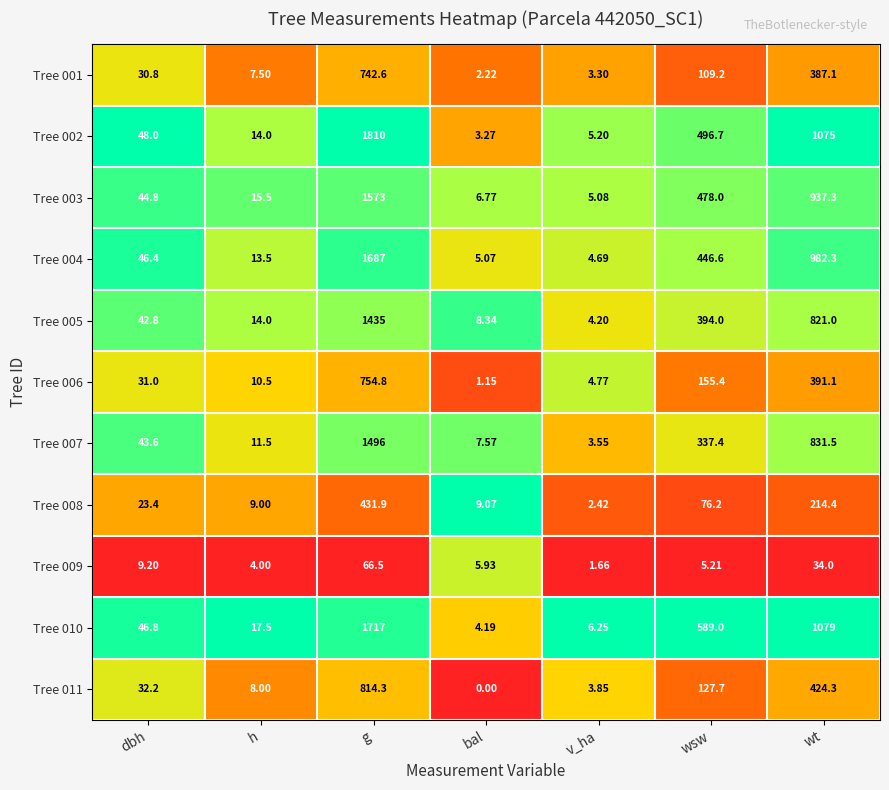

List the labels in order of Tree 007 value, smallest first.

v_ha, bal, h, dbh, wsw, wt, g